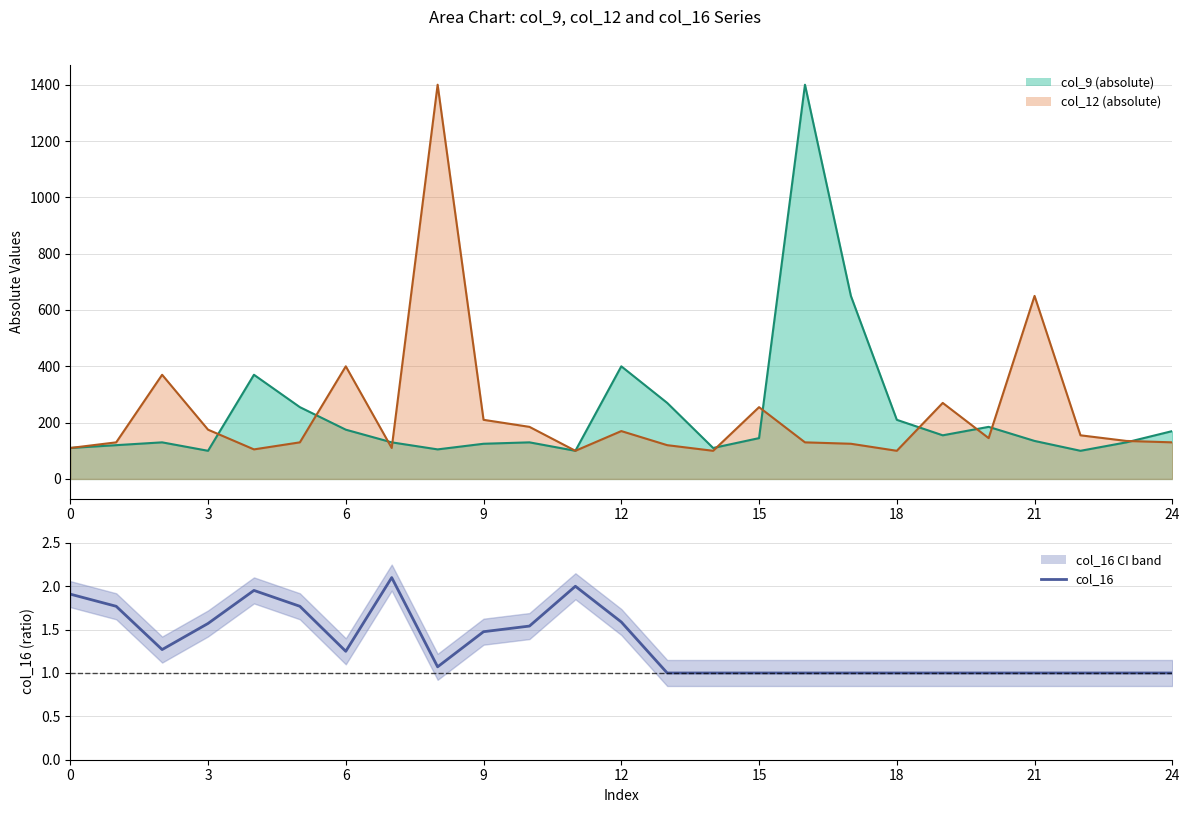

What is the approximate value at 13?

1.0